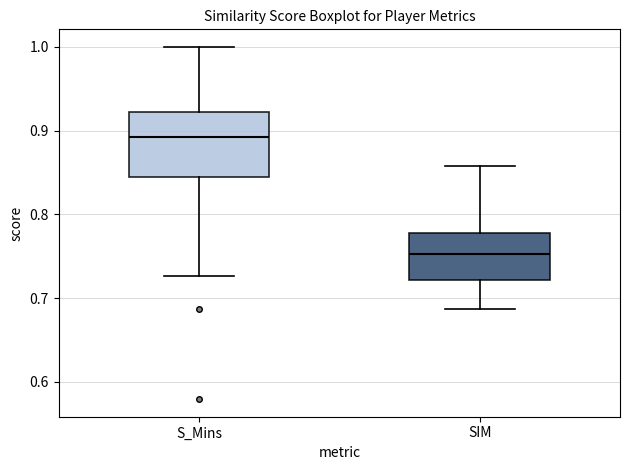

Where does the median line of the box for SIM sit on the y-axis? The values are not printed on the chart, so give them approximately, as read against the axis.

0.75